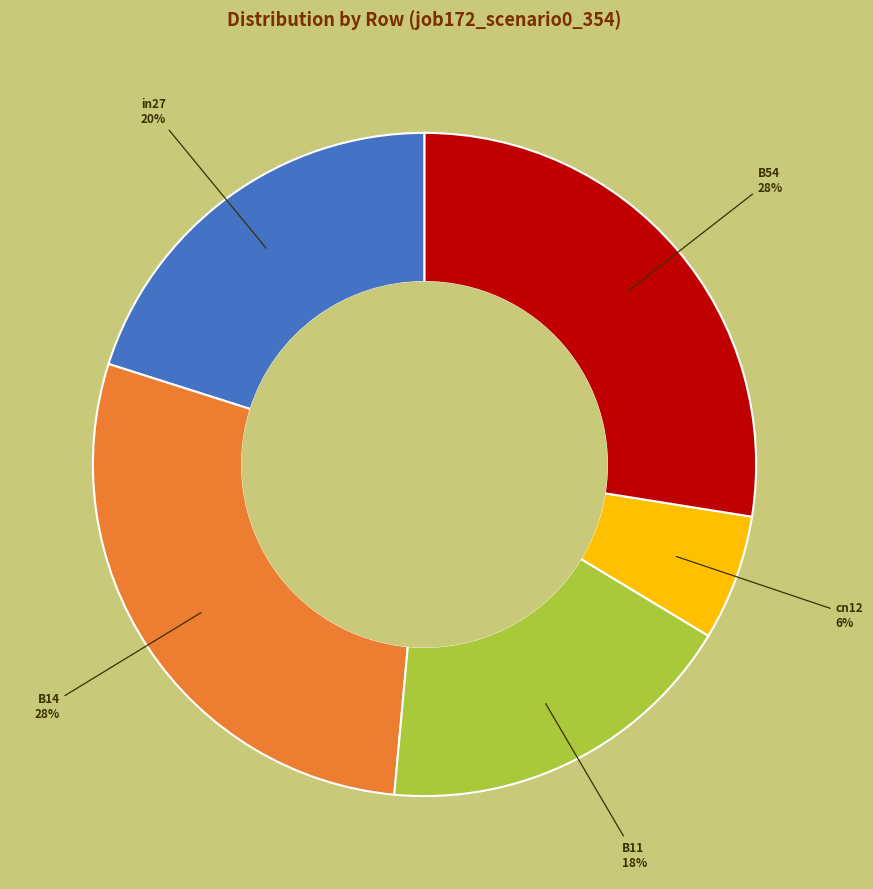

Between cn12 and B11, which is larger?

B11